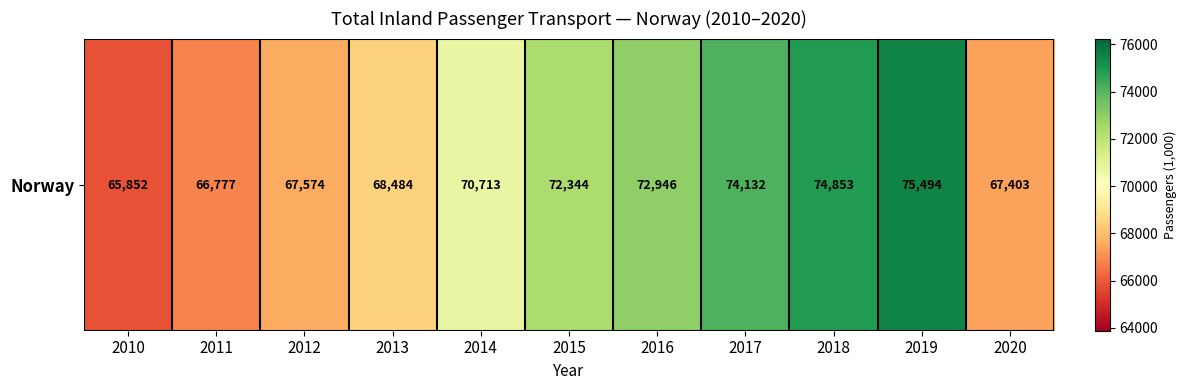

Reading right to left, transcribe all the data shown in this chart.

2020=67403	2019=75494	2018=74853	2017=74132	2016=72946	2015=72344	2014=70713	2013=68484	2012=67574	2011=66777	2010=65852